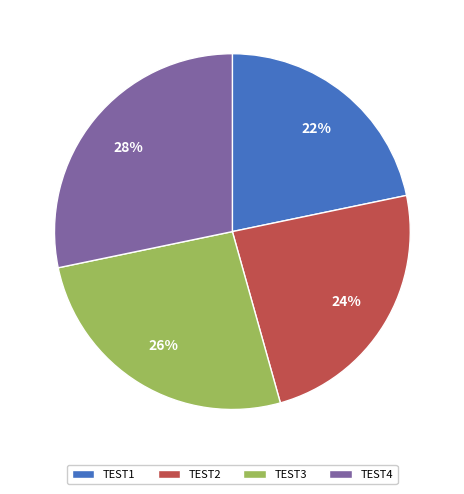

Do TEST2 and TEST1 together represent more than half of the pie?

No